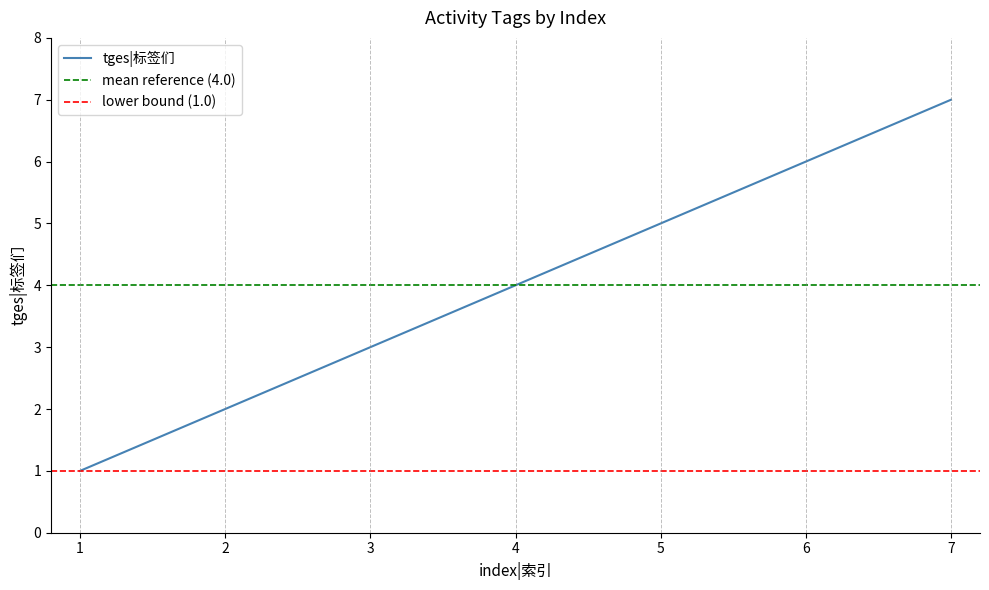

What is the sum of the values at 2 and 6?

8